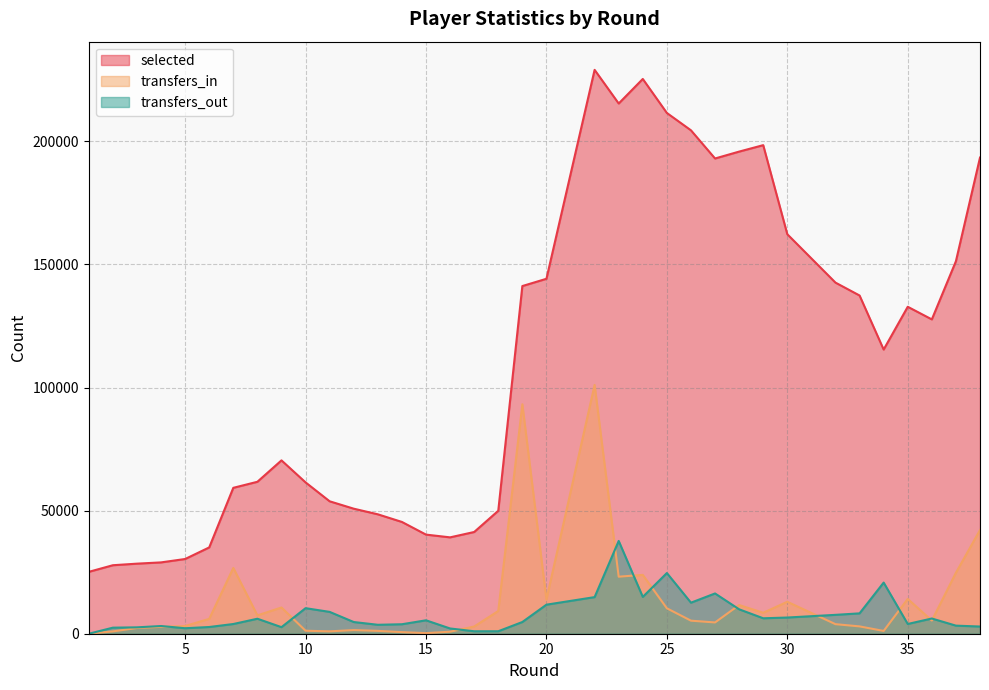

What is the difference between the maximum and second lowest values in the selected series?

201239